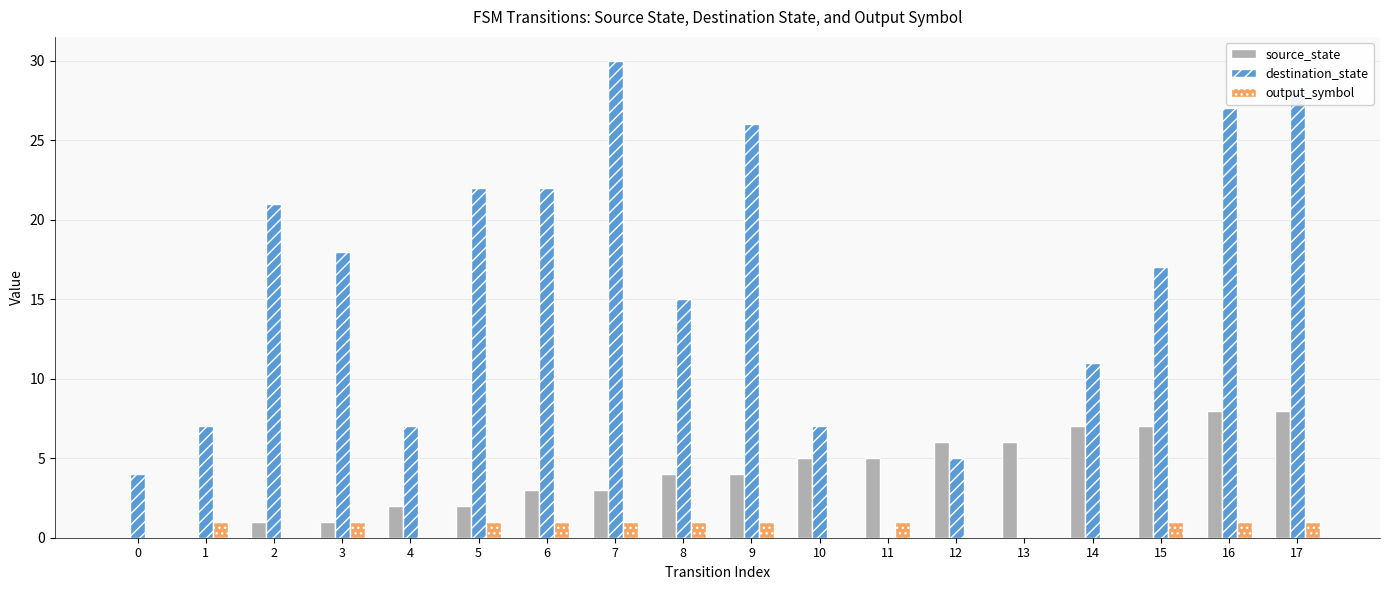

How many distinct data groups are displayed?

3